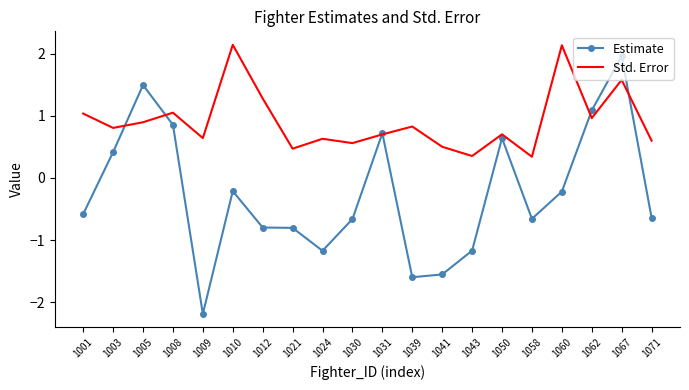

Which series has the widest spread of values?

Estimate